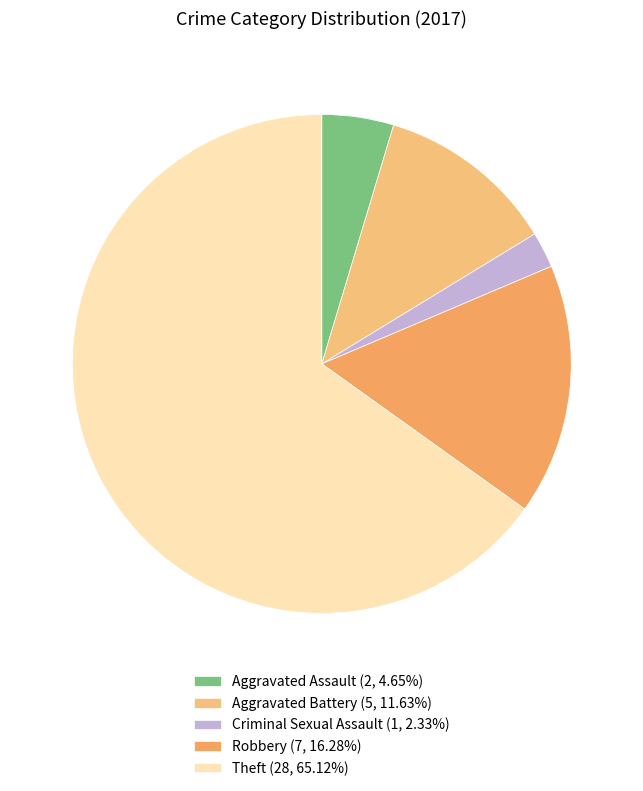

Is there a majority slice in this chart?

Yes